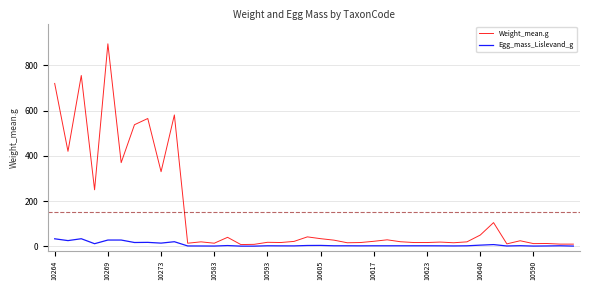

List the series in order of their overall mean, highest first.

Weight_mean.g, Egg_mass_Lislevand_g